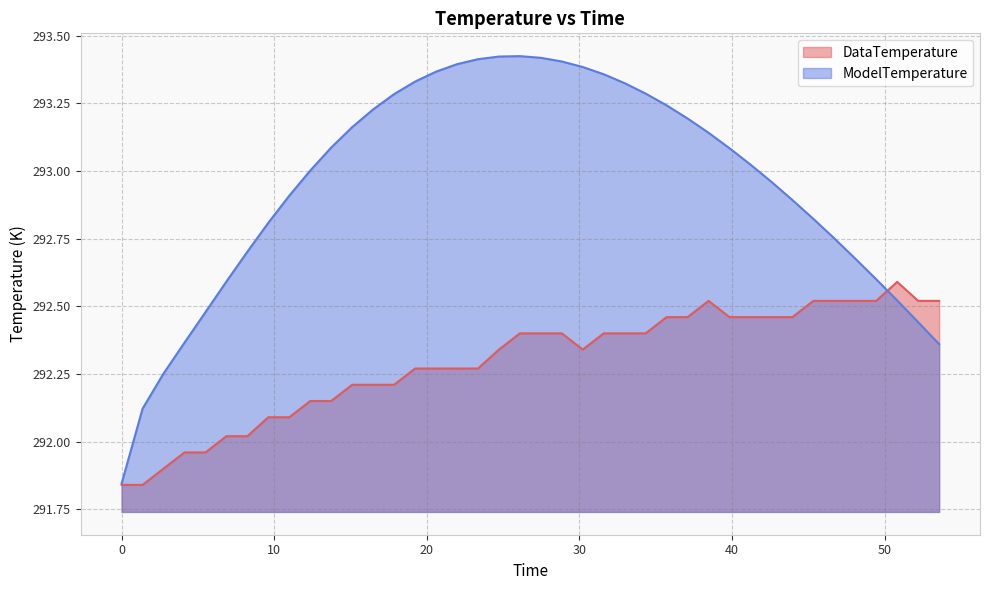

Does the chart display data point markers on the line(s)?

No